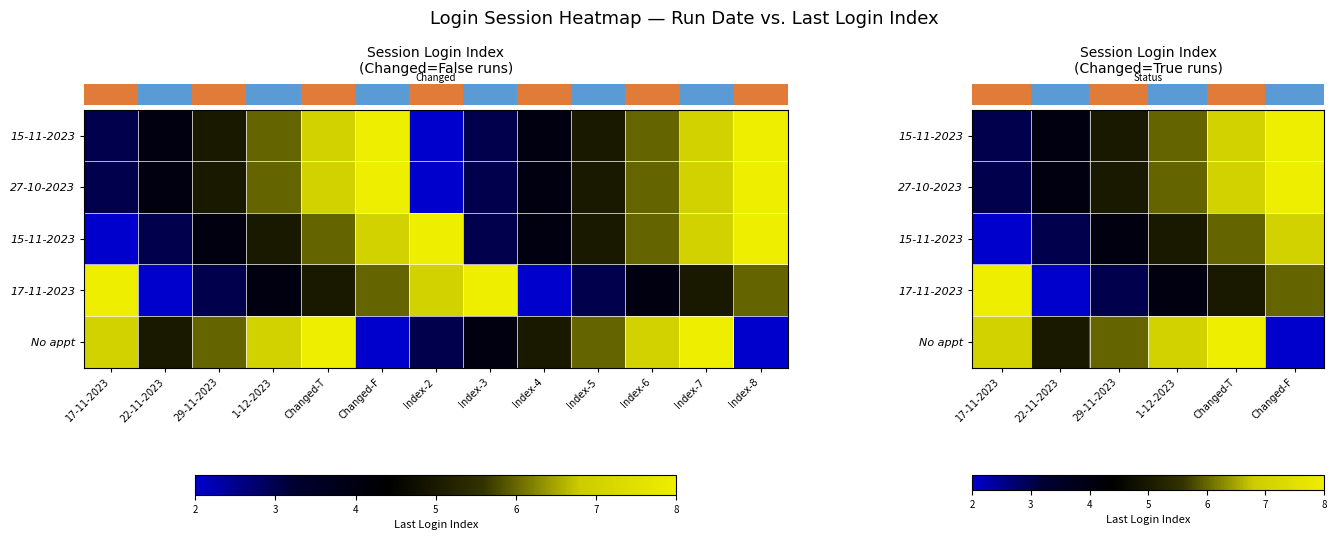

Is it true that row_3 equals 3 at 22-11-2023?

False